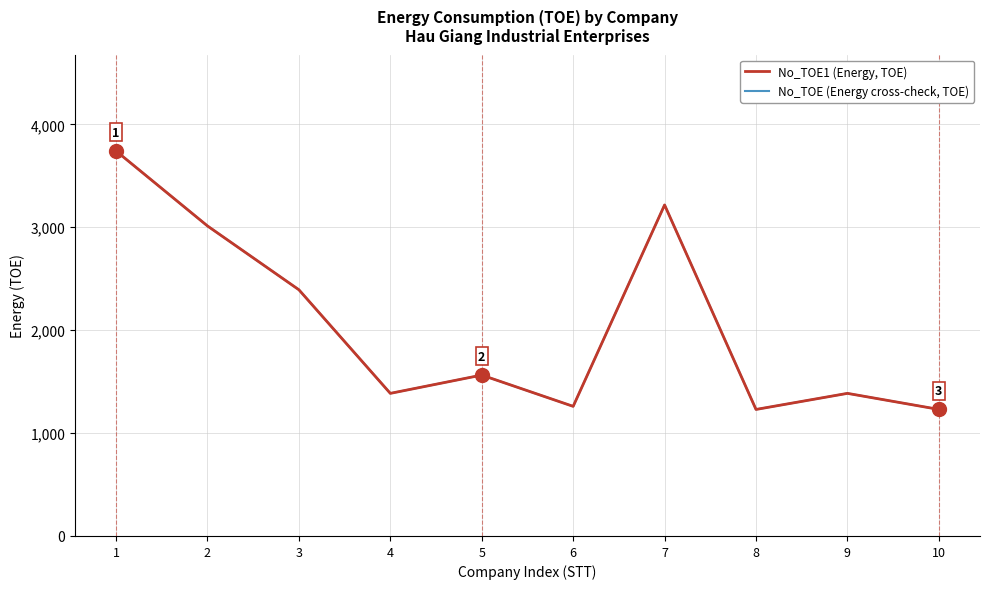

How many data points in No_TOE (Energy cross-check, TOE) are above 1563?

5